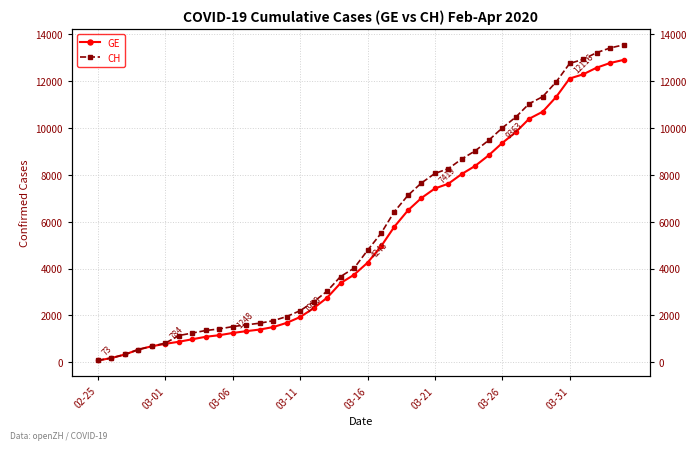

What is the sum of all CH values?

227469